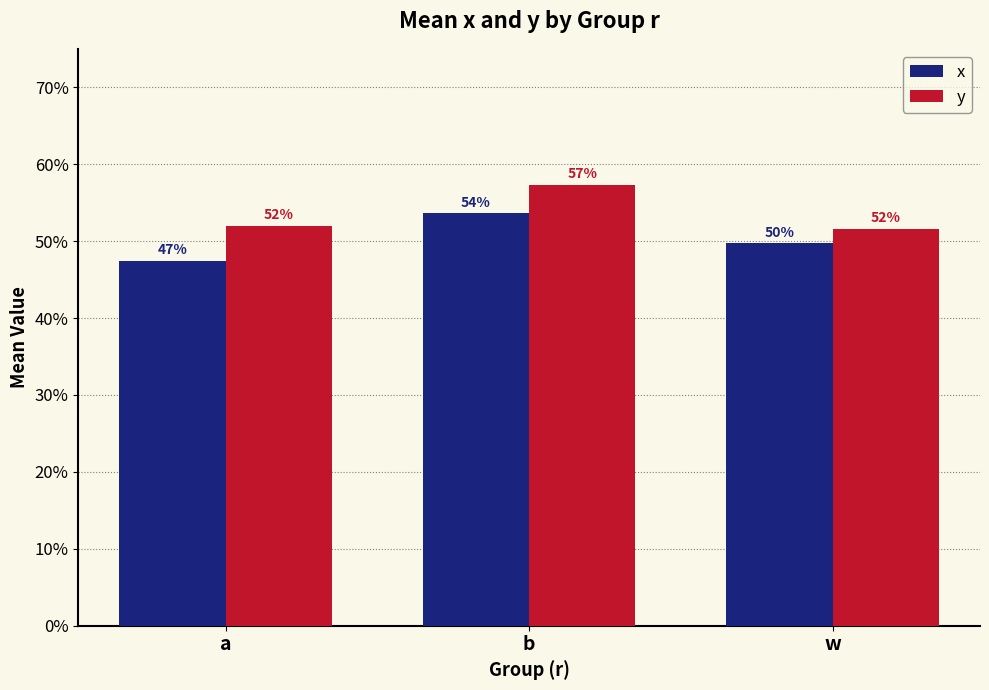

What is the sum of the y values at w and a?

1.0